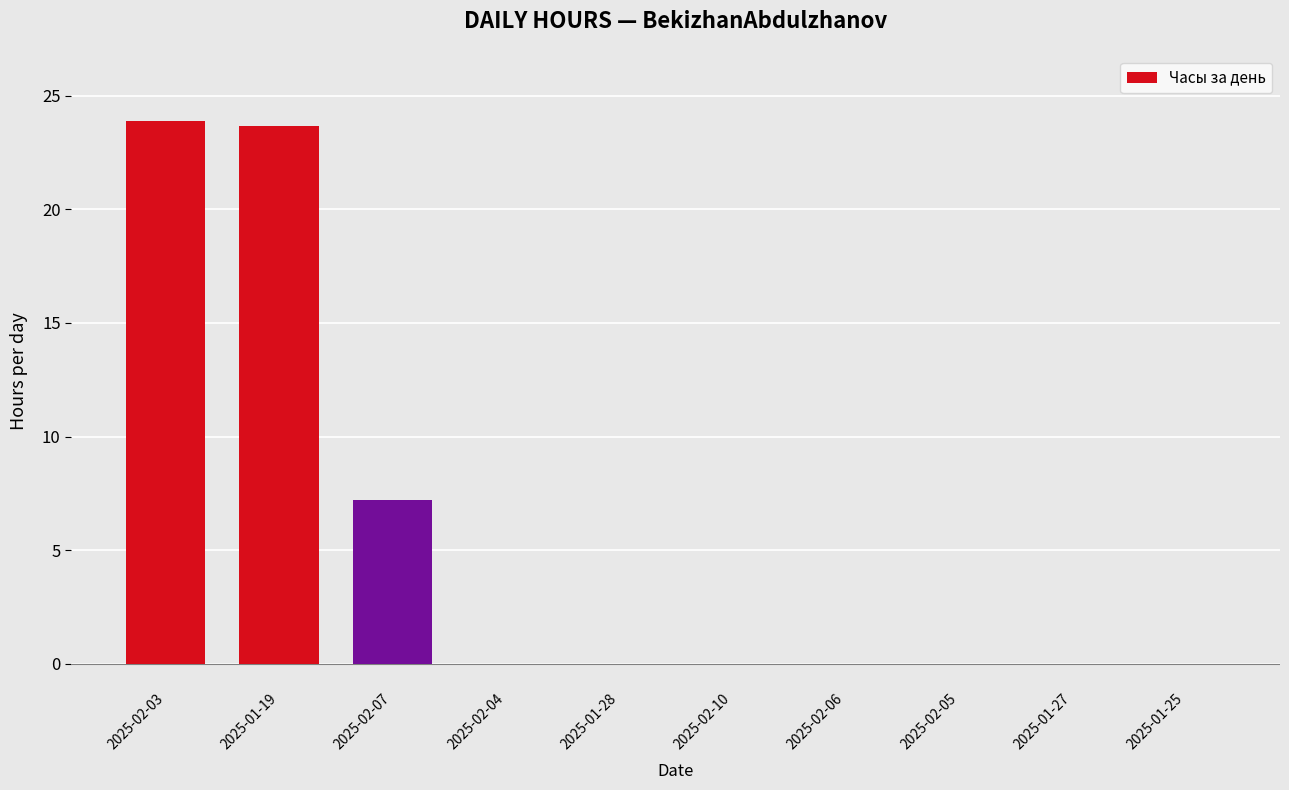

The chart shows a value of 16.7 at 2025-02-05. True or false?

False